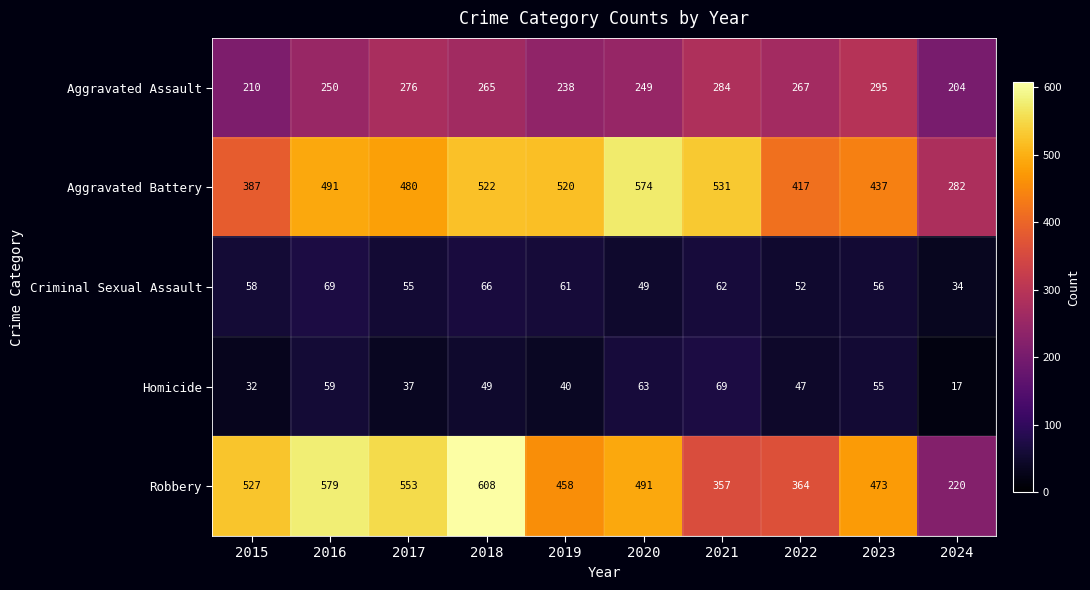

The Criminal Sexual Assault series shows 55 at 2017. True or false?

True